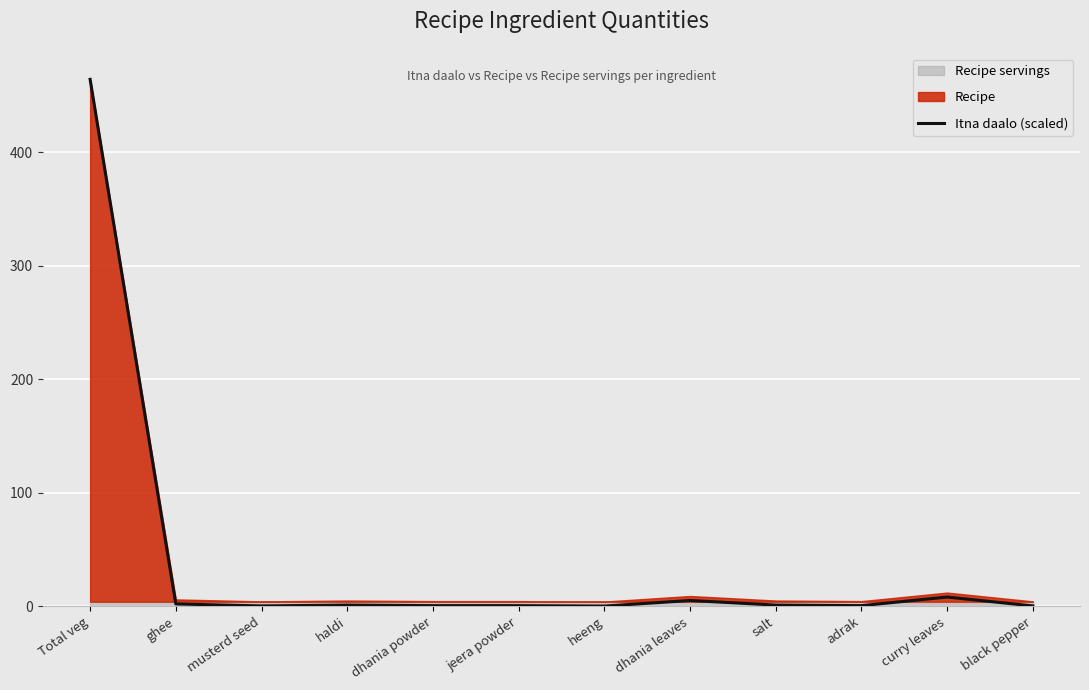

What is the difference between the maximum and minimum values?

463.9